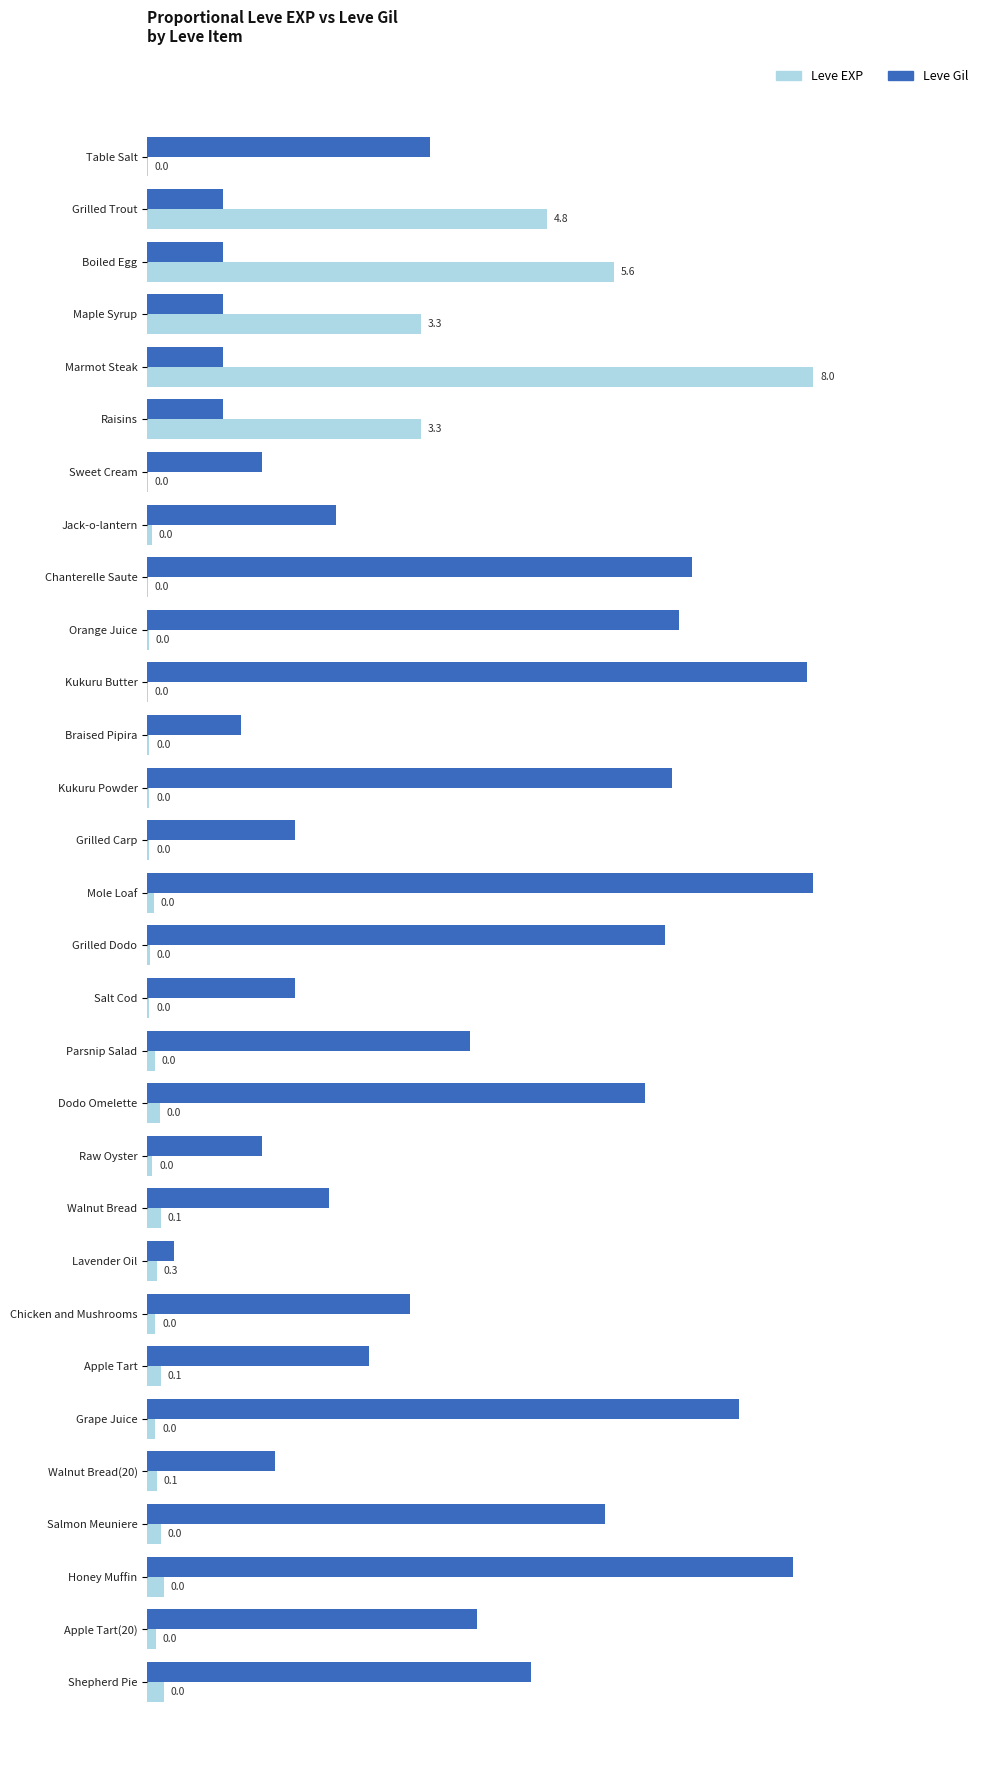

At which category is the sum across all series the highest?

Marmot Steak